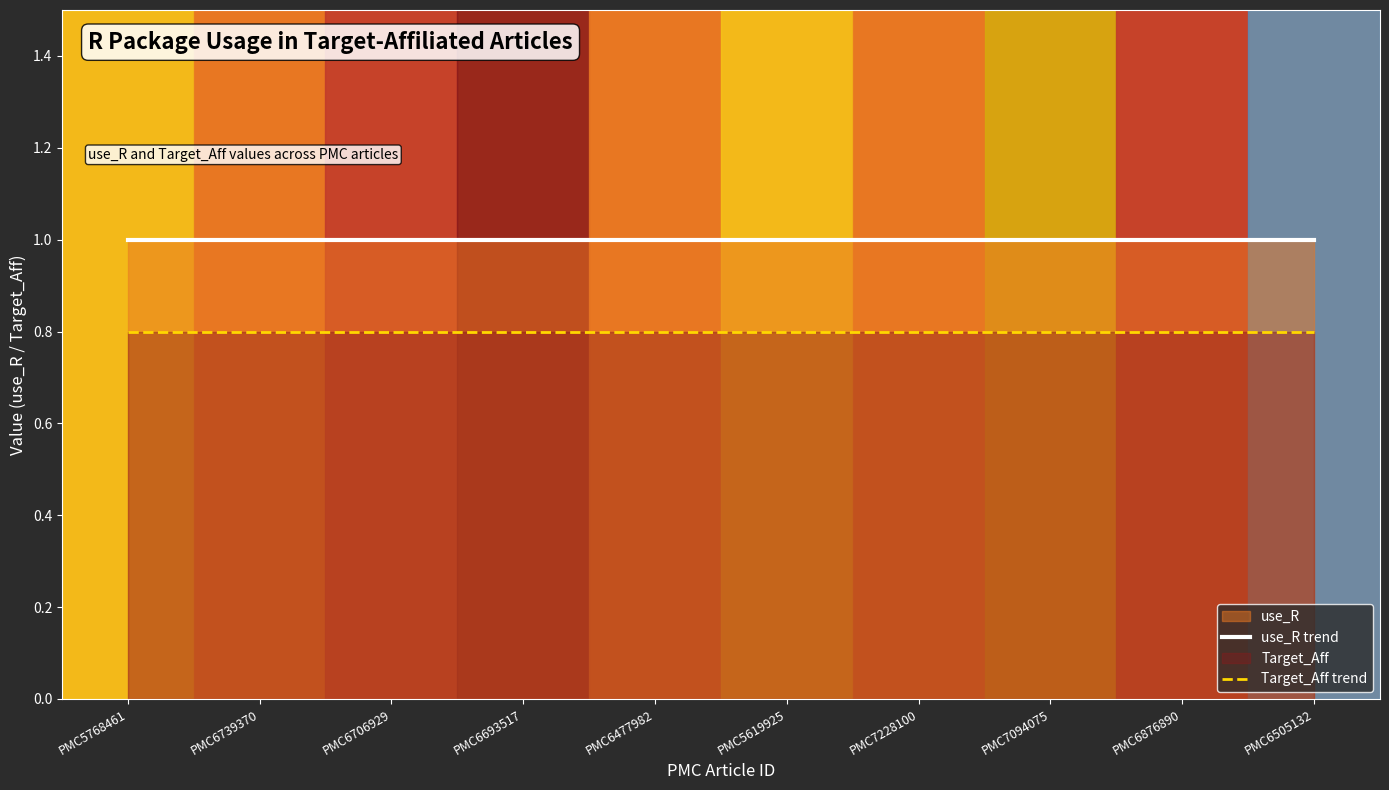

Which series has the largest range (max minus min)?

use_R trend